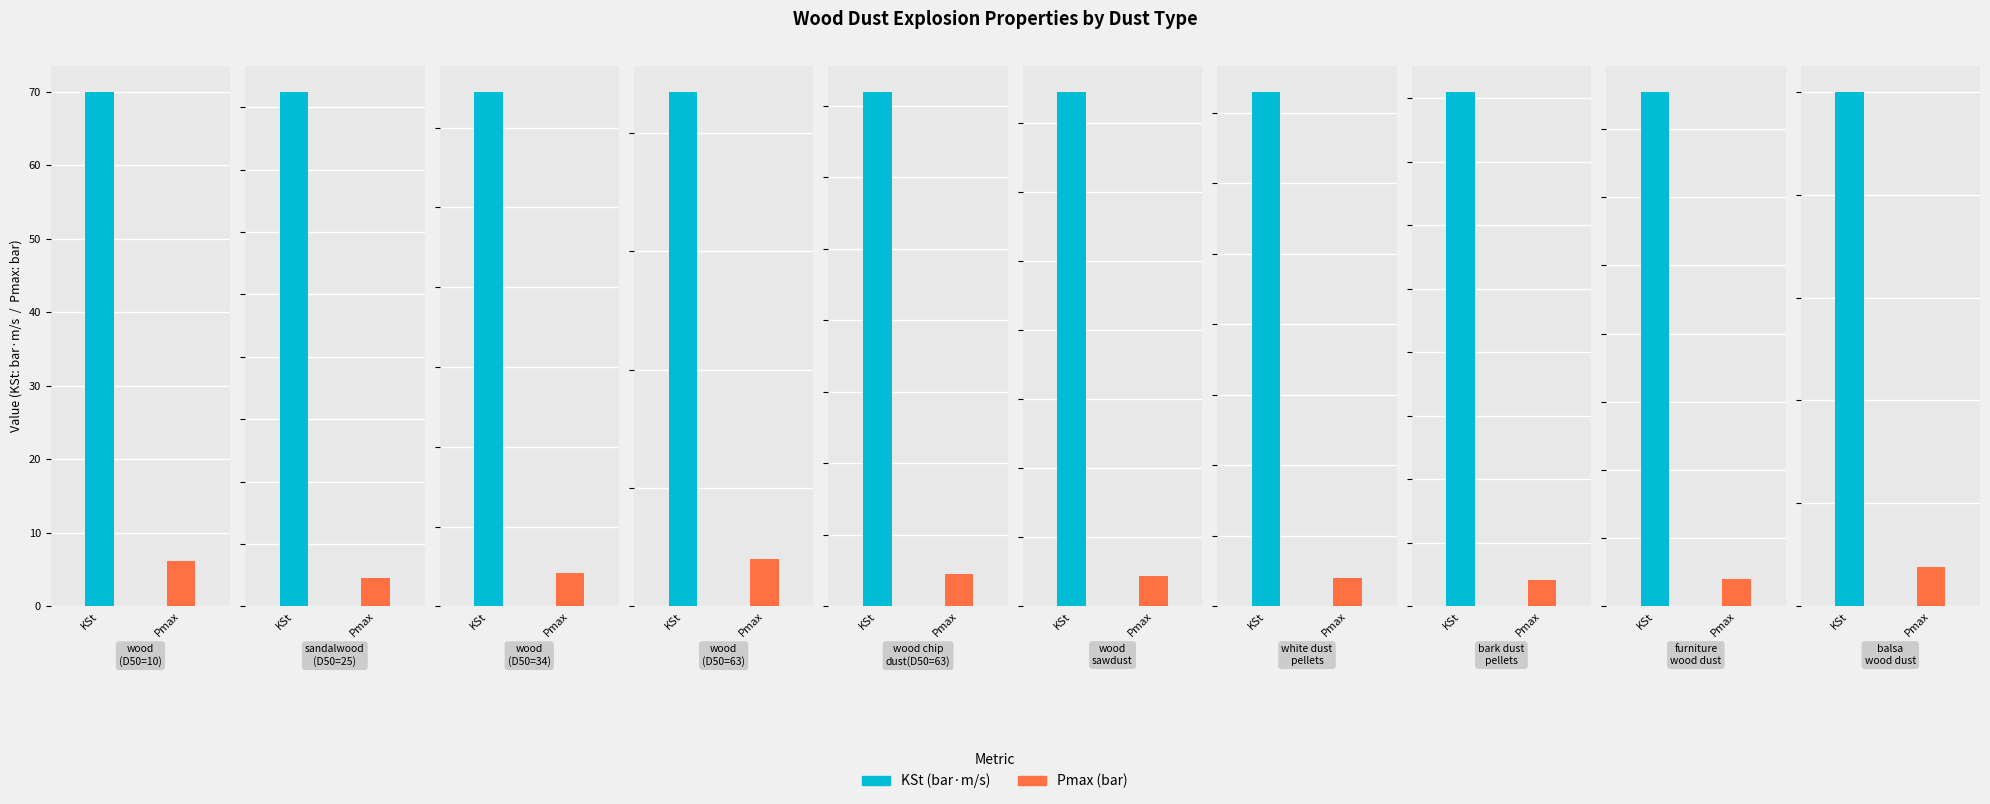

Which series has the widest spread of values?

KSt